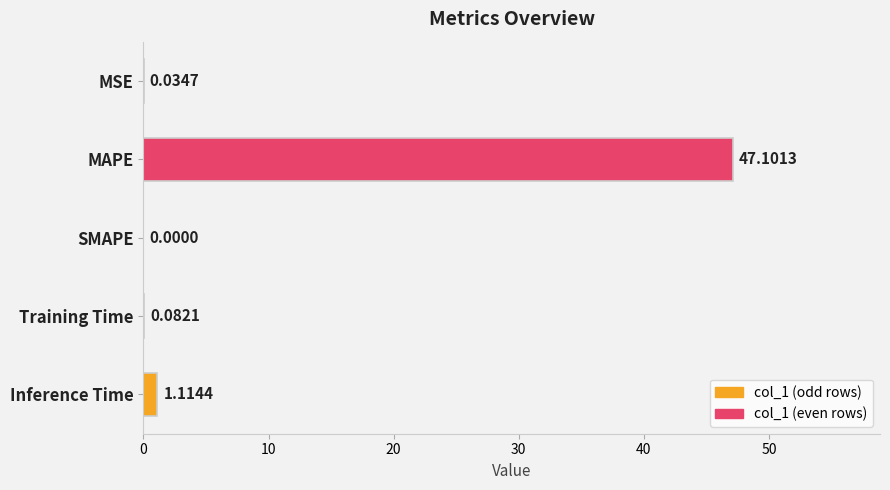

Where is the data nearest to the value 23?

Inference Time